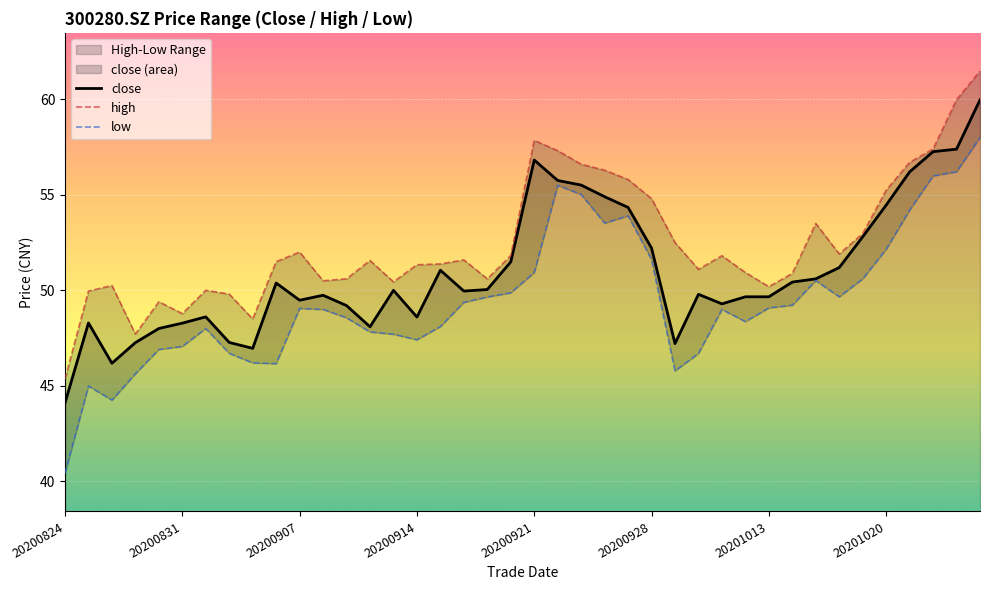

Which category has the lowest value in the close series?

20200824